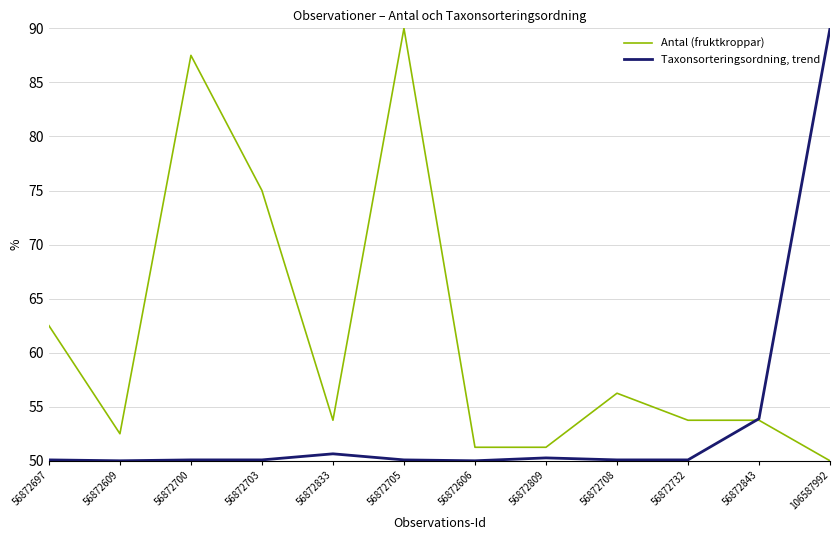

Between 56872809 and 56872708, which series saw the biggest shift?

Antal (fruktkroppar)